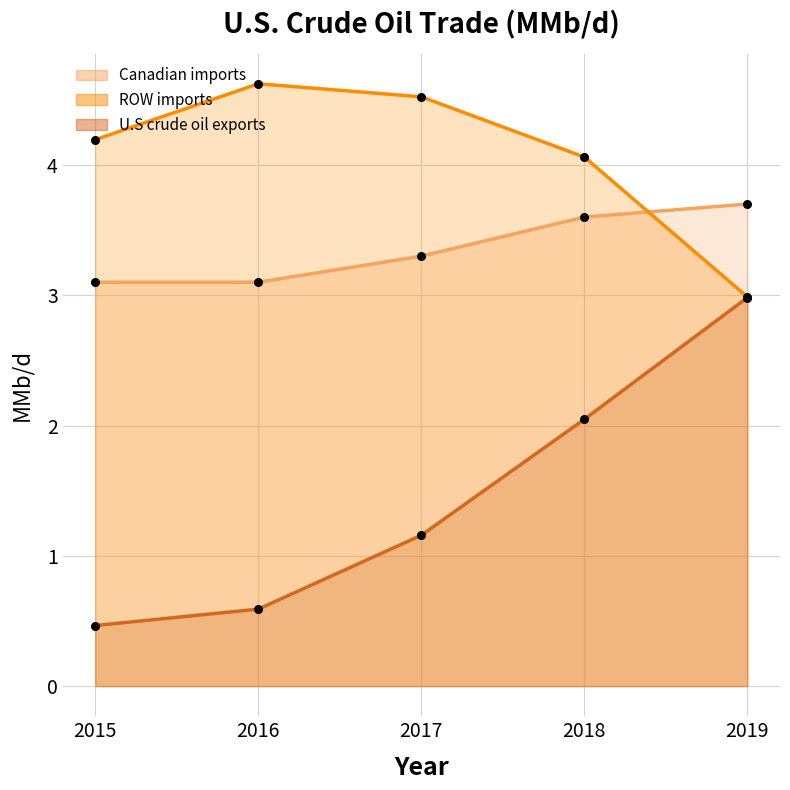

Is the value of Canadian imports at 2019 greater than the value of ROW imports at 2018?

No